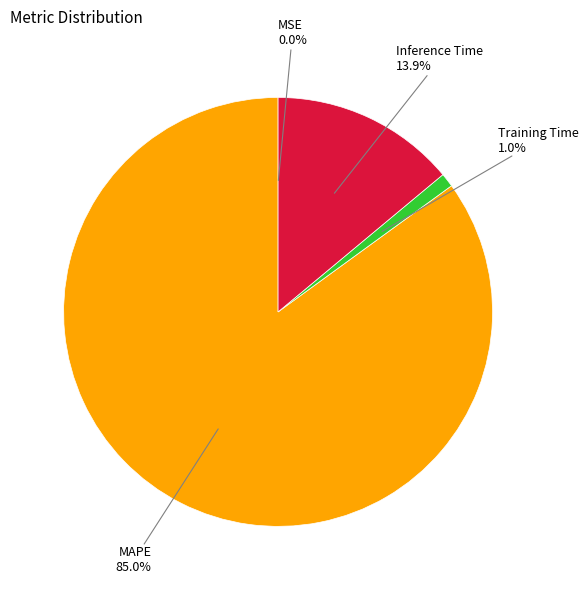

Which category has the biggest portion of the pie?

MAPE